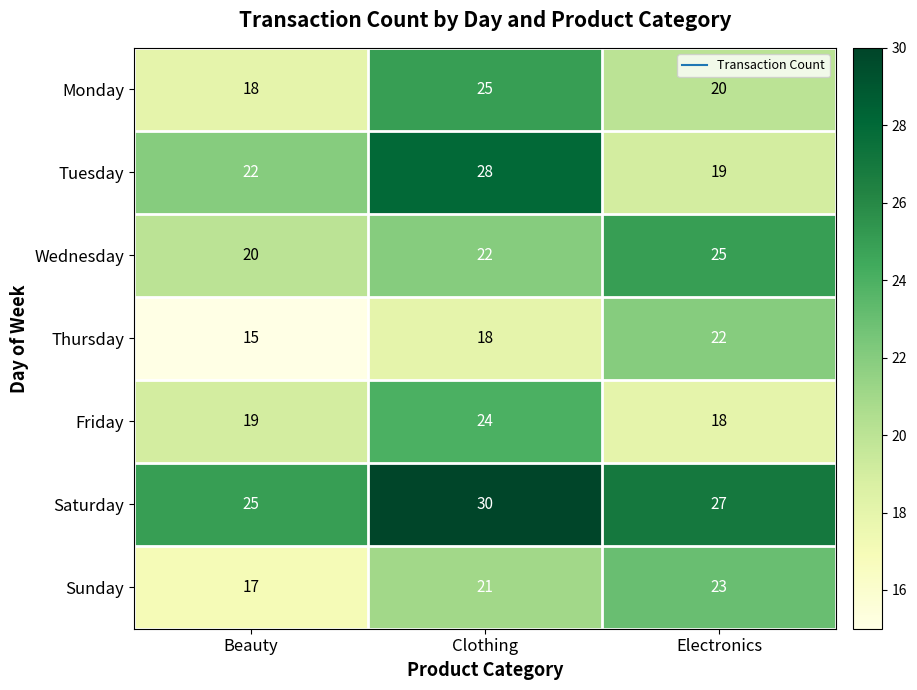

Where does the Saturday series first go above 27?

Clothing